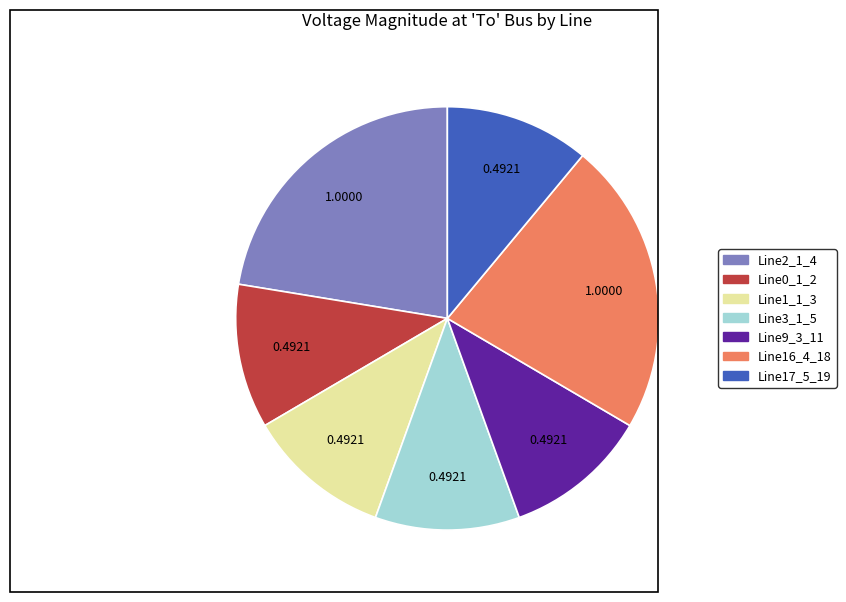

True or false: Line16_4_18 accounts for 16% of the total.

False